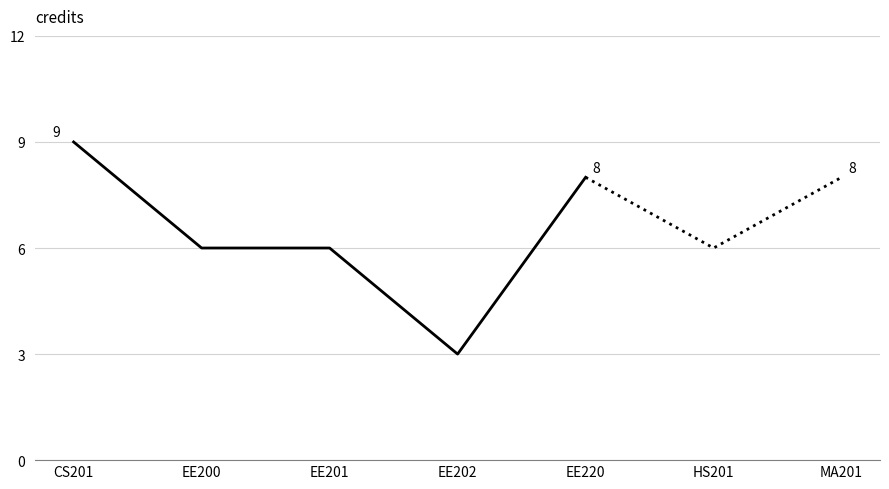

Between EE220 and CS201, which is larger?

CS201